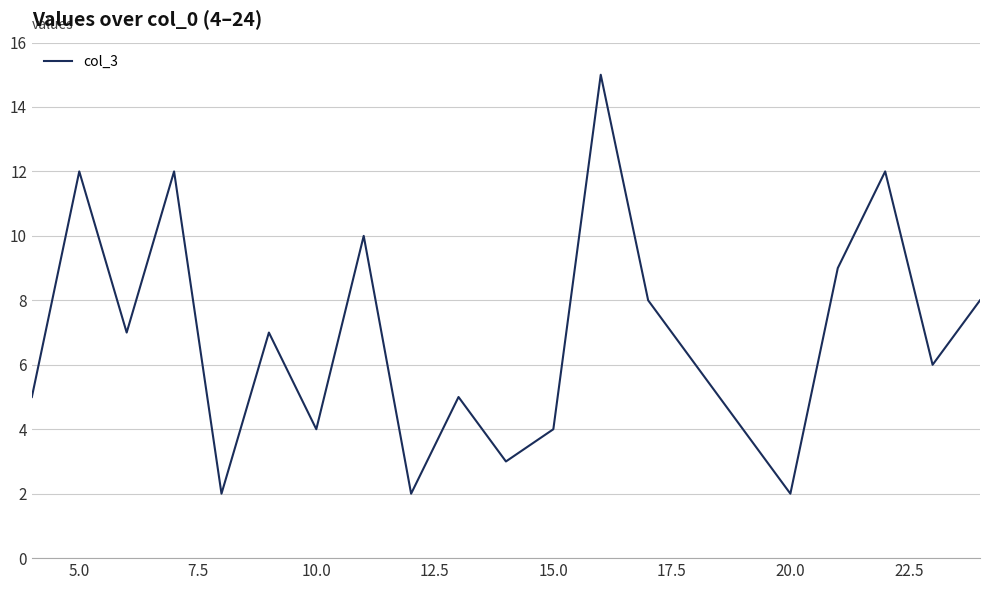

What is the maximum value shown in the chart?

15